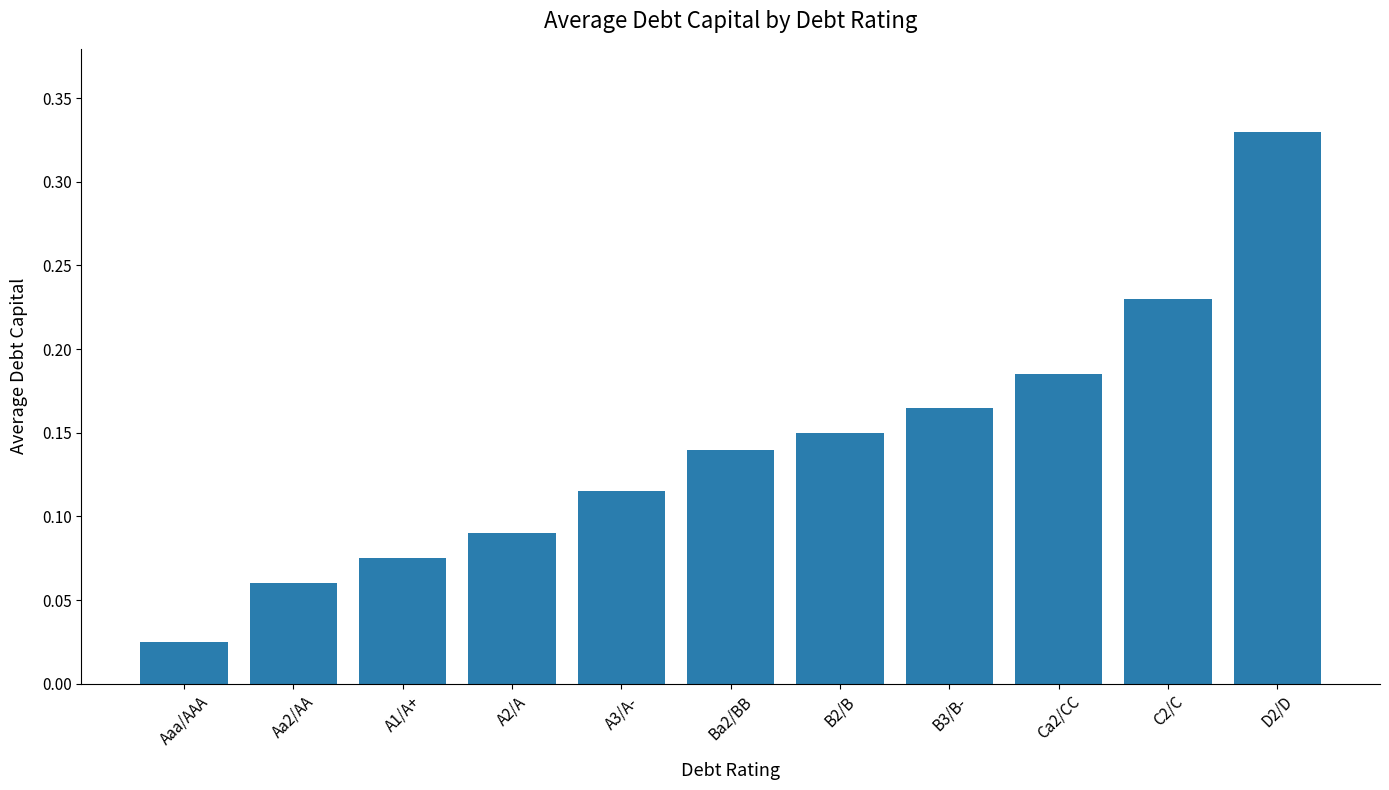

Count the number of categories in the chart.

11